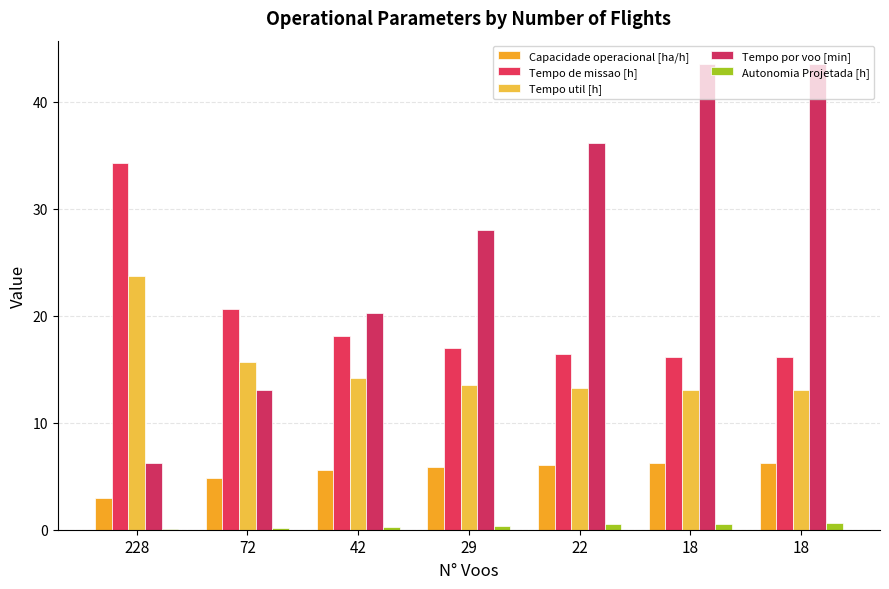

Is it true that Tempo de missao [h] equals 13.0 at 72?

False